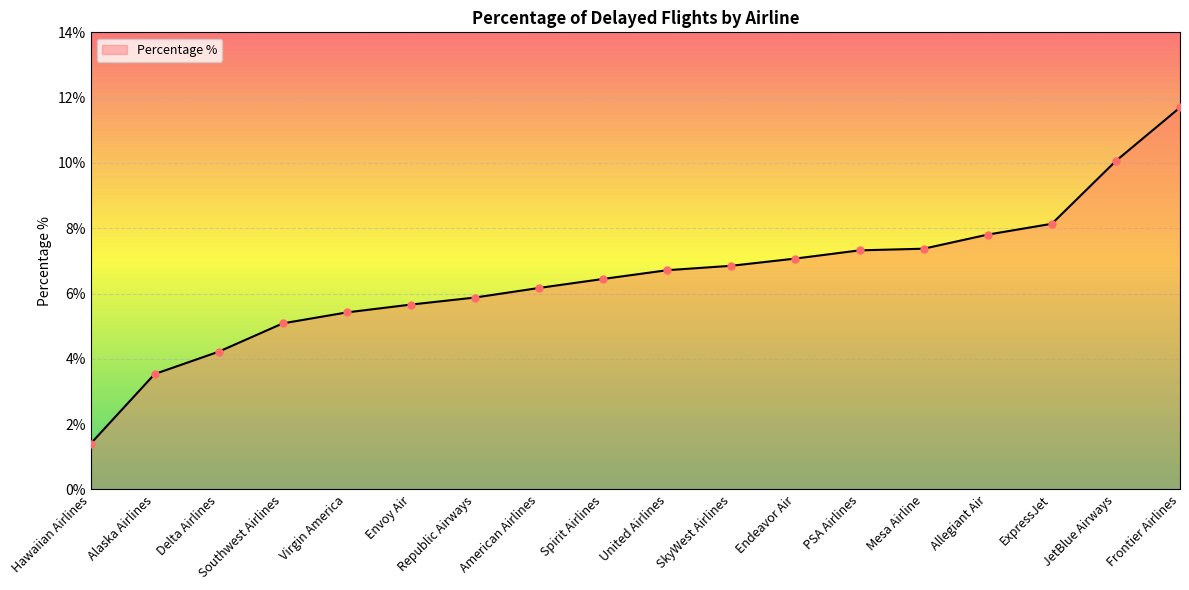

Which category has the highest value across all series?

Frontier Airlines